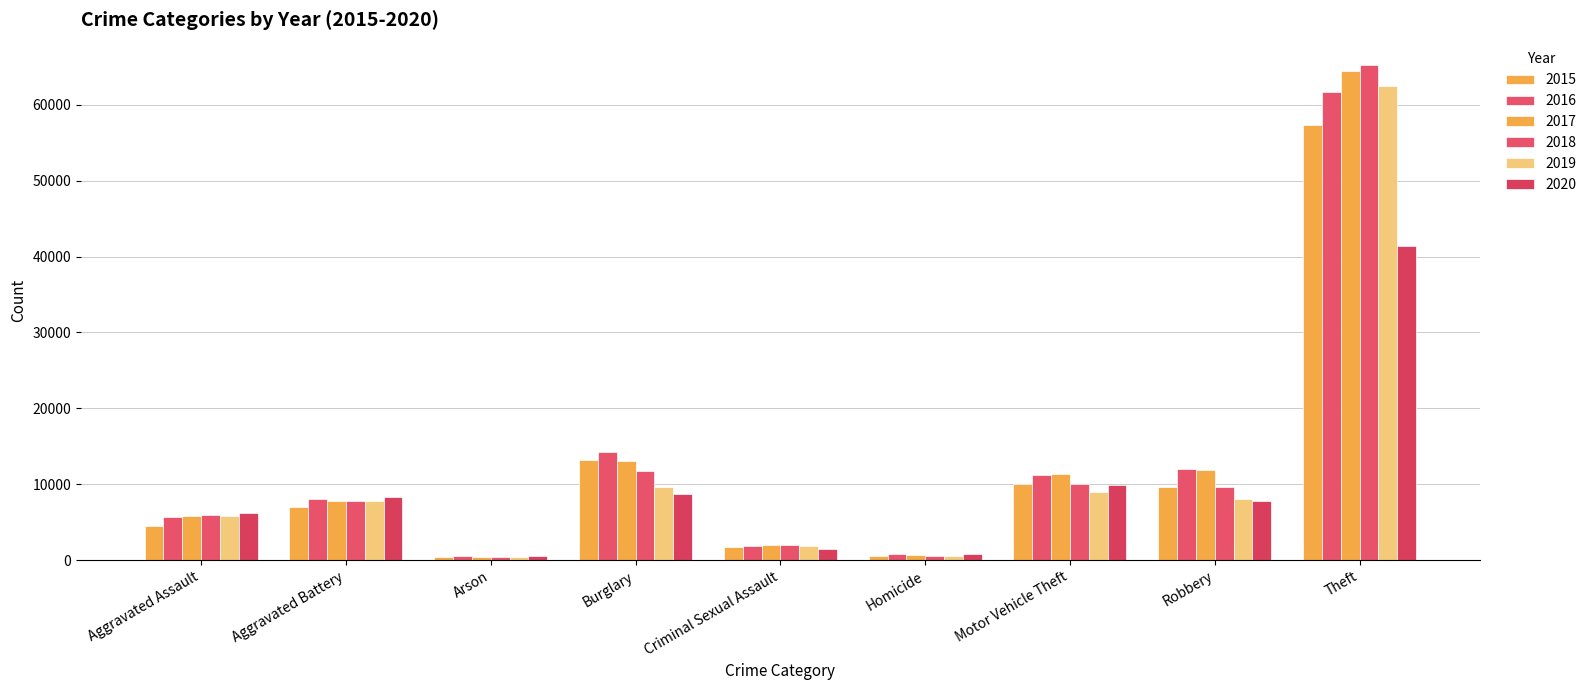

Reading right to left, transcribe all the data shown in this chart.

2015: Theft=57352	Robbery=9638	Motor Vehicle Theft=10068	Homicide=496	Criminal Sexual Assault=1705	Burglary=13184	Arson=448	Aggravated Battery=7019	Aggravated Assault=4480
2016: Theft=61623	Robbery=11960	Motor Vehicle Theft=11285	Homicide=786	Criminal Sexual Assault=1856	Burglary=14289	Arson=515	Aggravated Battery=8085	Aggravated Assault=5713
2017: Theft=64386	Robbery=11880	Motor Vehicle Theft=11380	Homicide=672	Criminal Sexual Assault=1979	Burglary=13001	Arson=444	Aggravated Battery=7845	Aggravated Assault=5793
2018: Theft=65290	Robbery=9681	Motor Vehicle Theft=9985	Homicide=588	Criminal Sexual Assault=2042	Burglary=11747	Arson=373	Aggravated Battery=7735	Aggravated Assault=6002
2019: Theft=62496	Robbery=7995	Motor Vehicle Theft=8978	Homicide=499	Criminal Sexual Assault=1920	Burglary=9638	Arson=376	Aggravated Battery=7858	Aggravated Assault=5841
2020: Theft=41343	Robbery=7855	Motor Vehicle Theft=9959	Homicide=787	Criminal Sexual Assault=1494	Burglary=8758	Arson=588	Aggravated Battery=8321	Aggravated Assault=6265